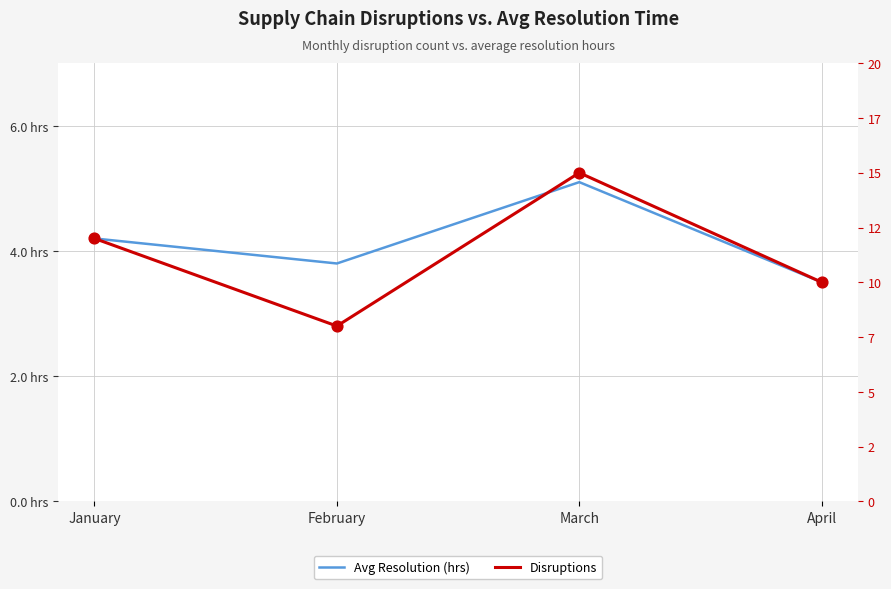

Which series contains the highest Y value?

Disruptions